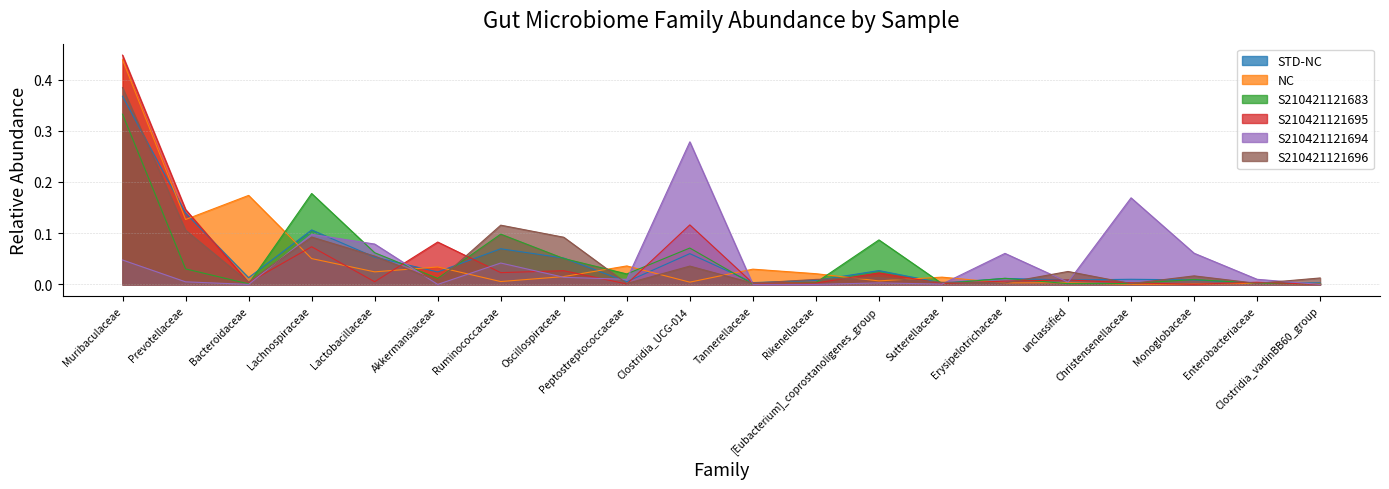

Which series has the largest total across all categories?

NC